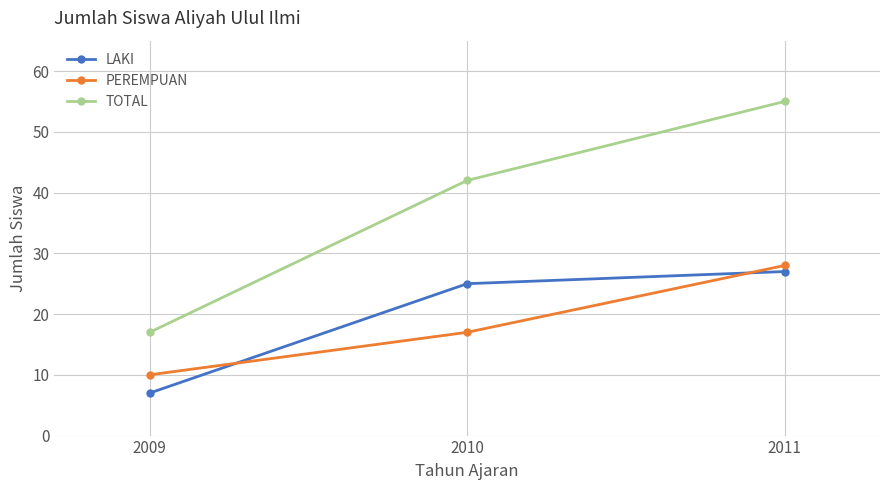

Where is LAKI nearest to the value 17?

2010